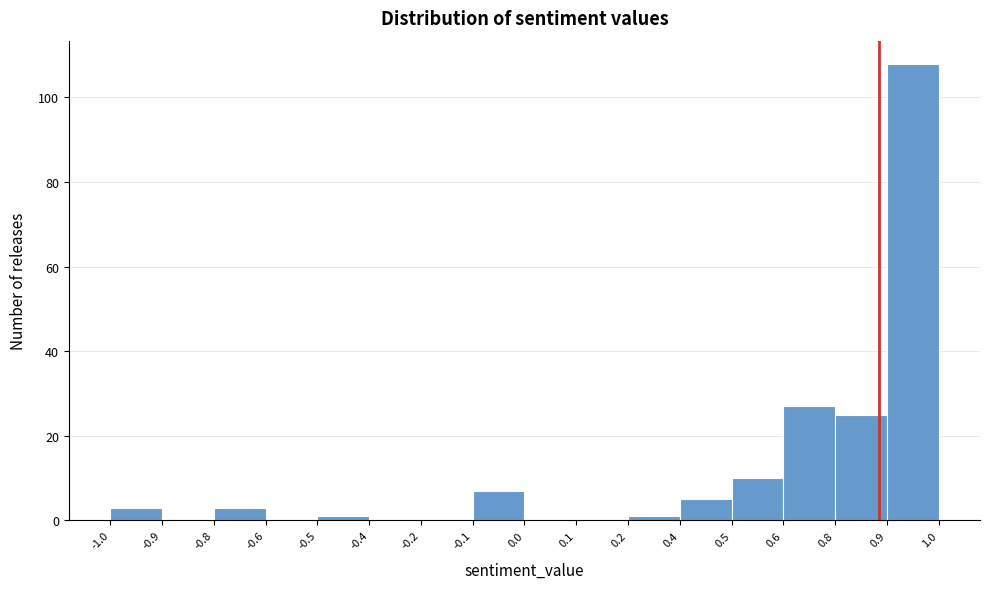

Reading right to left, extract all data points from this chart.

0.9=108	0.8=25	0.6=27	0.5=10	0.4=5	0.2=1	0.1=0	0.0=0	-0.1=7	-0.2=0	-0.4=0	-0.5=1	-0.6=0	-0.8=3	-0.9=0	-1.0=3